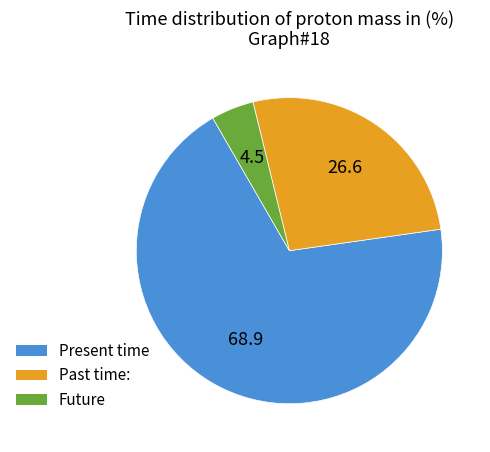

Does any single category account for the majority?

Yes